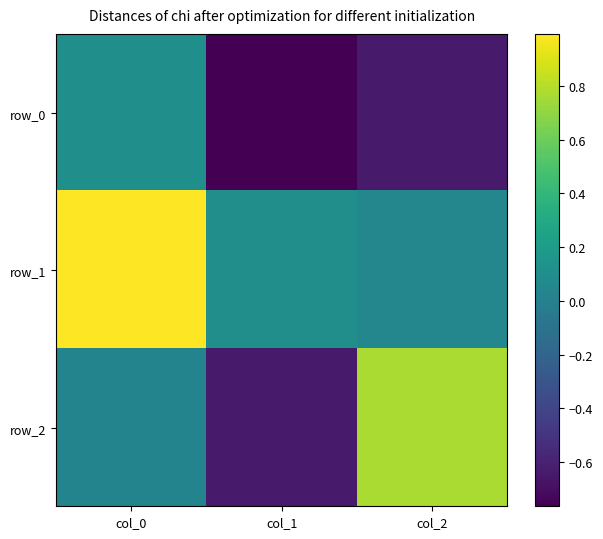

The row_2 series shows -0.9 at col_1. True or false?

False